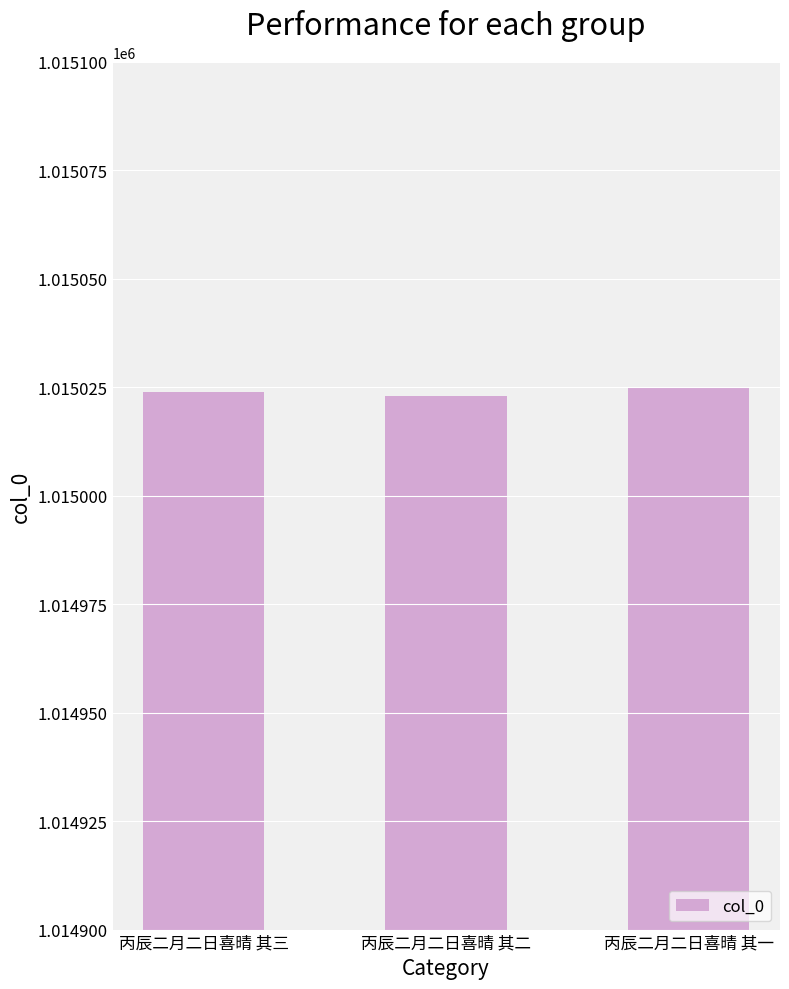

The value at 丙辰二月二日喜晴 其三 is 1511360. True or false?

False